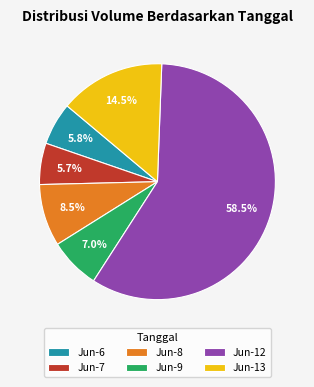

Does any single category account for the majority?

Yes